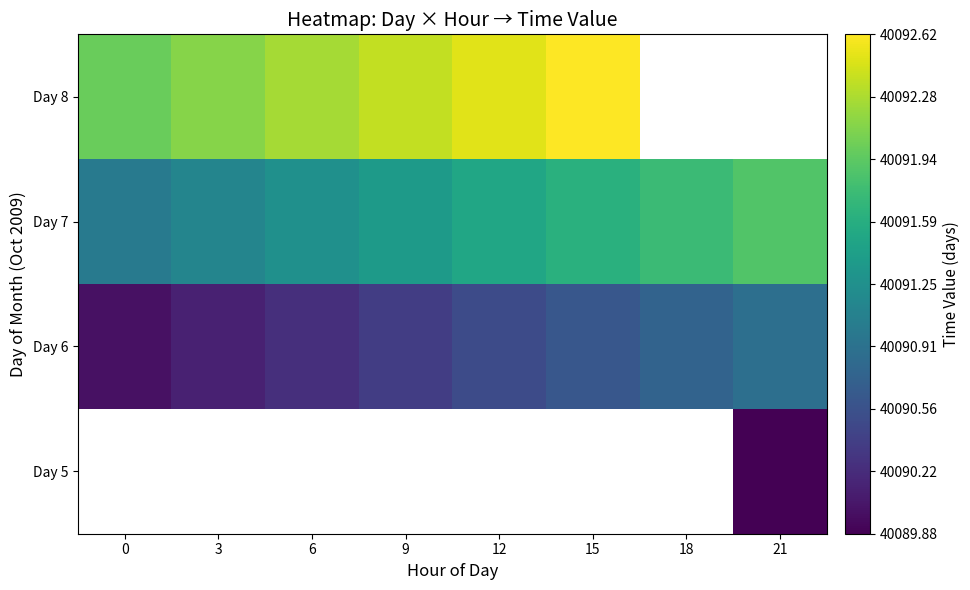

Count the number of data series in this chart.

4